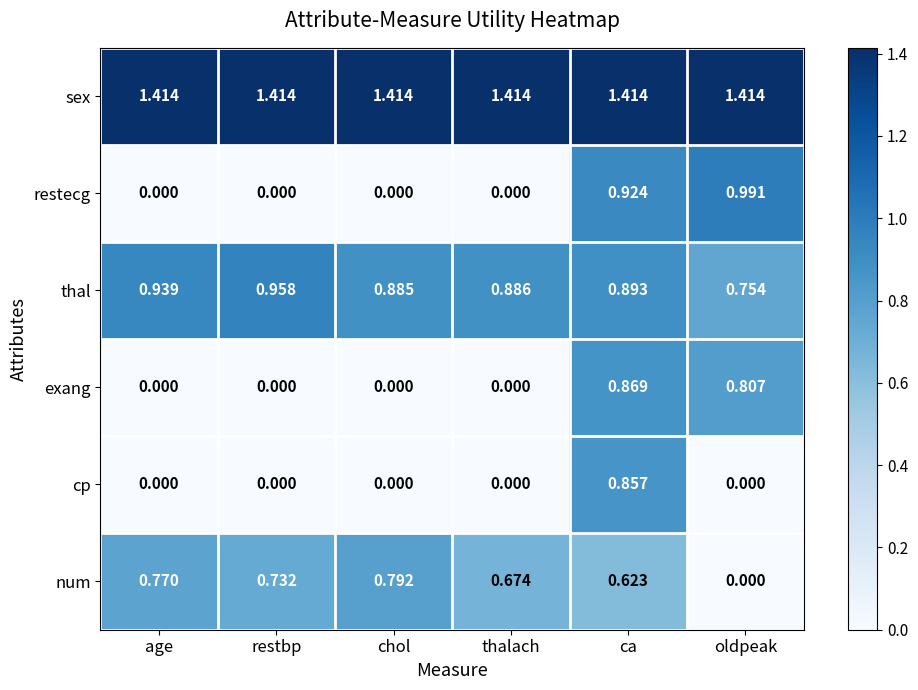

List the series in order of their peak value, highest first.

sex, restecg, thal, exang, cp, num